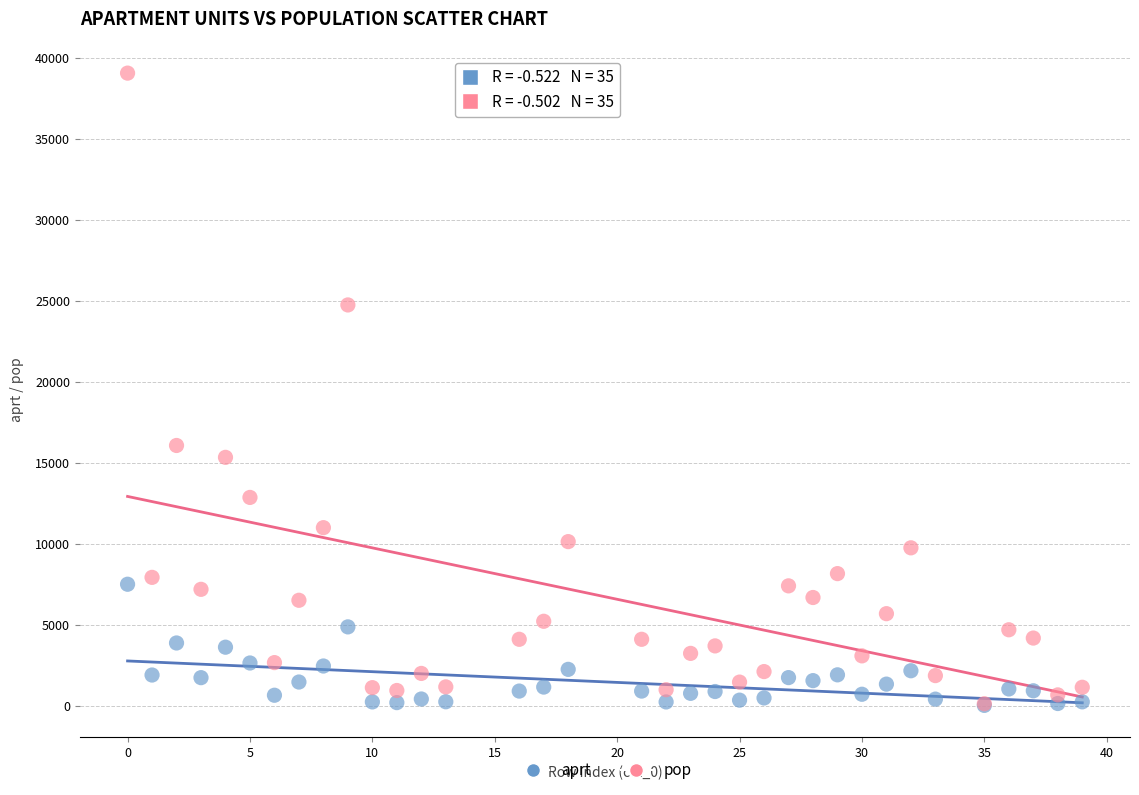

Which series reaches the maximum Y coordinate?

pop